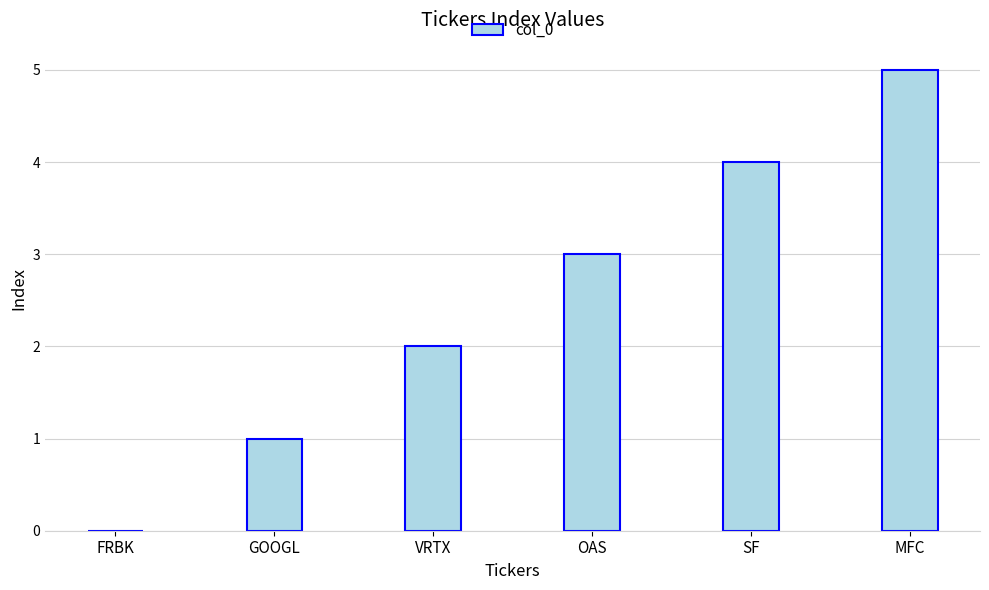

How many positive values are there?

5